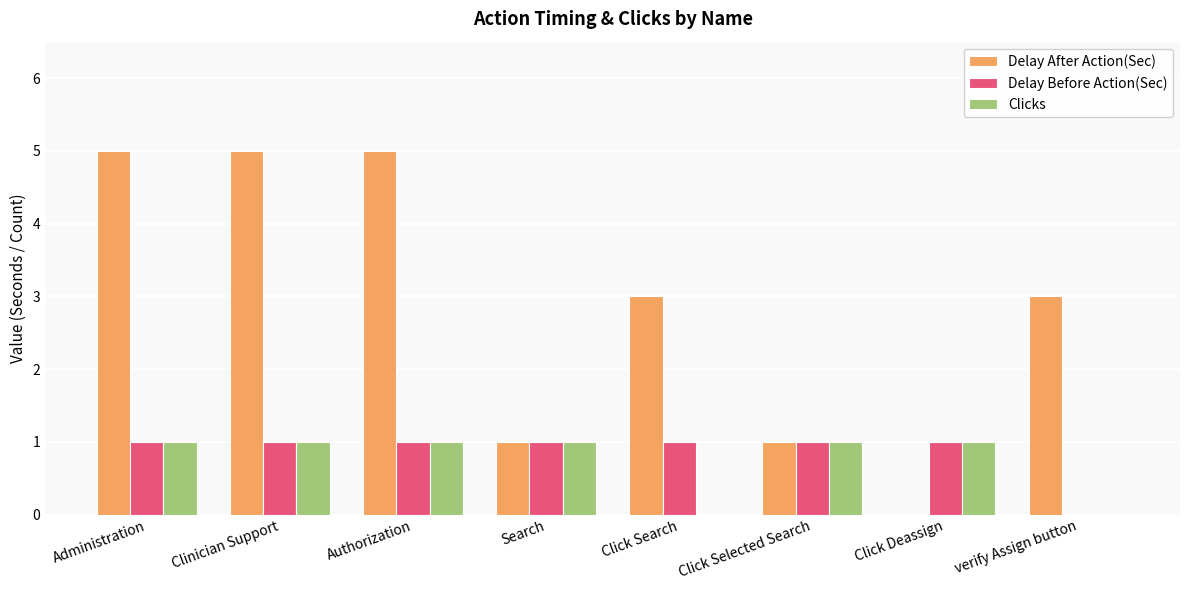

Count the number of categories in the chart.

8